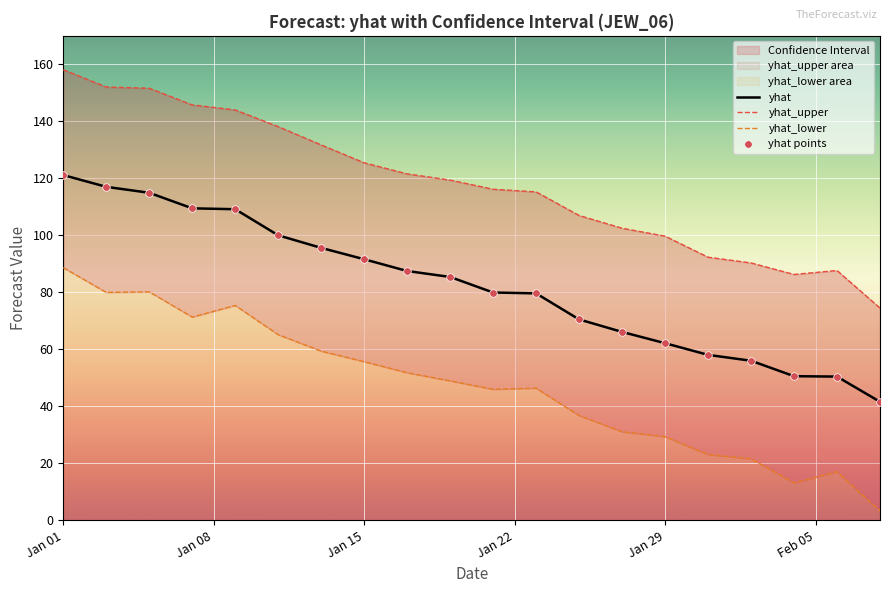

At how many categories does at least one series exceed 42?

20